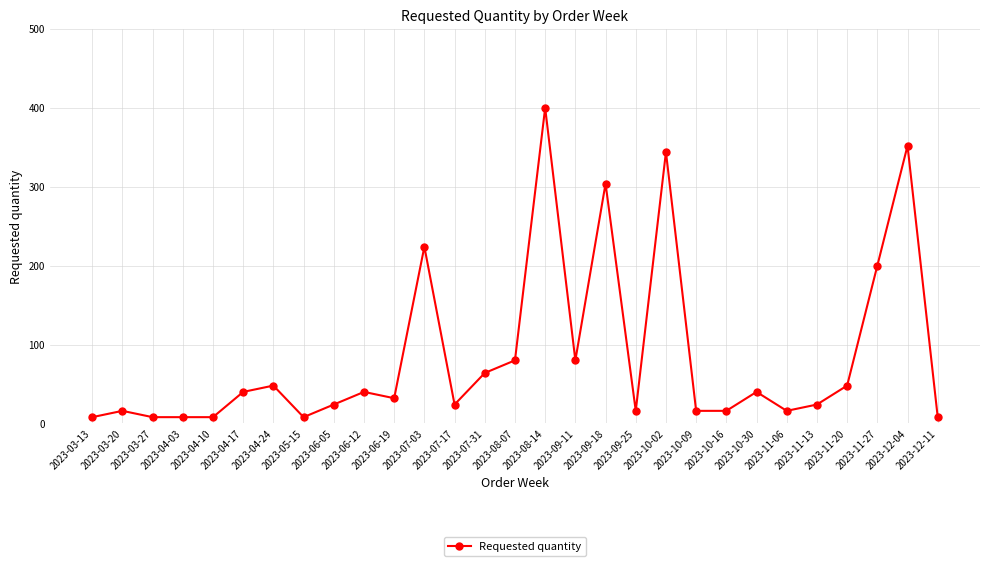

Is it true that the value at 2023-09-25 is 16?

True